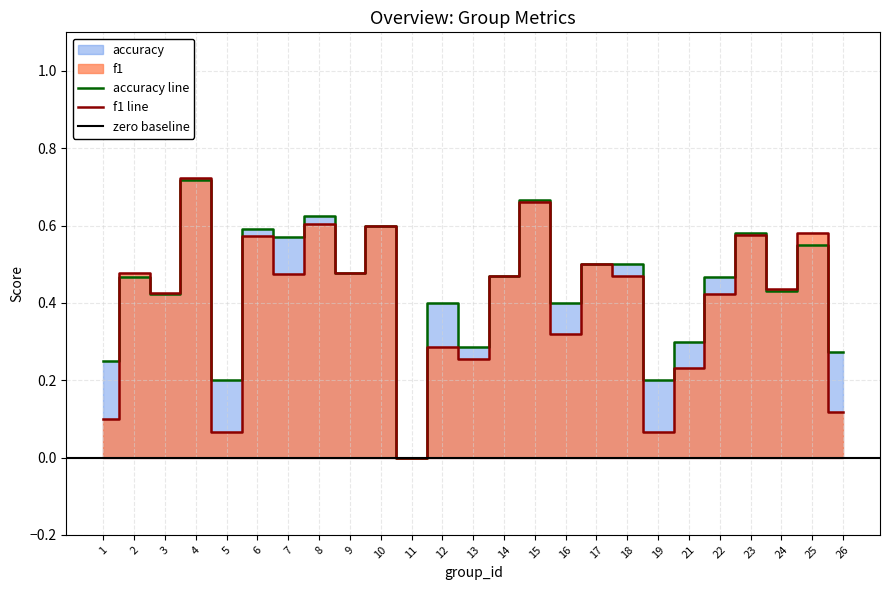

At how many categories does at least one series exceed 0?

24